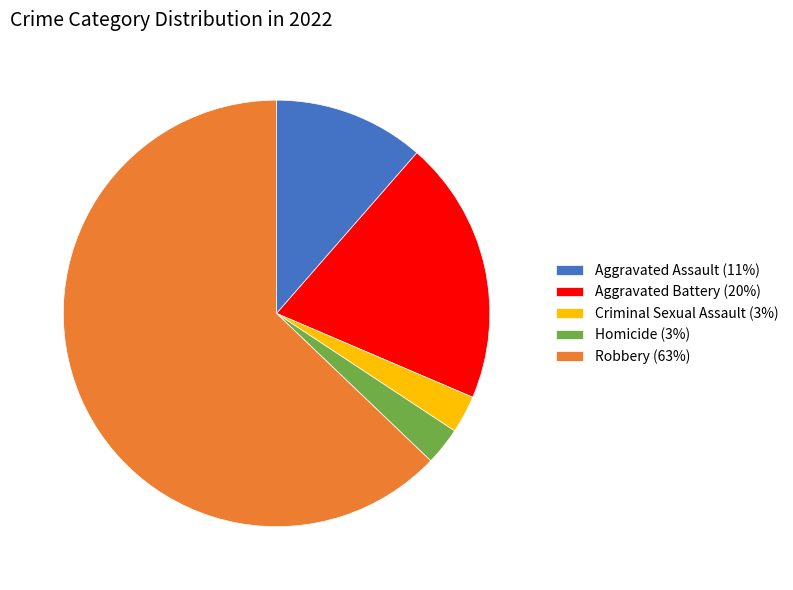

True or false: Robbery accounts for 63% of the total.

True